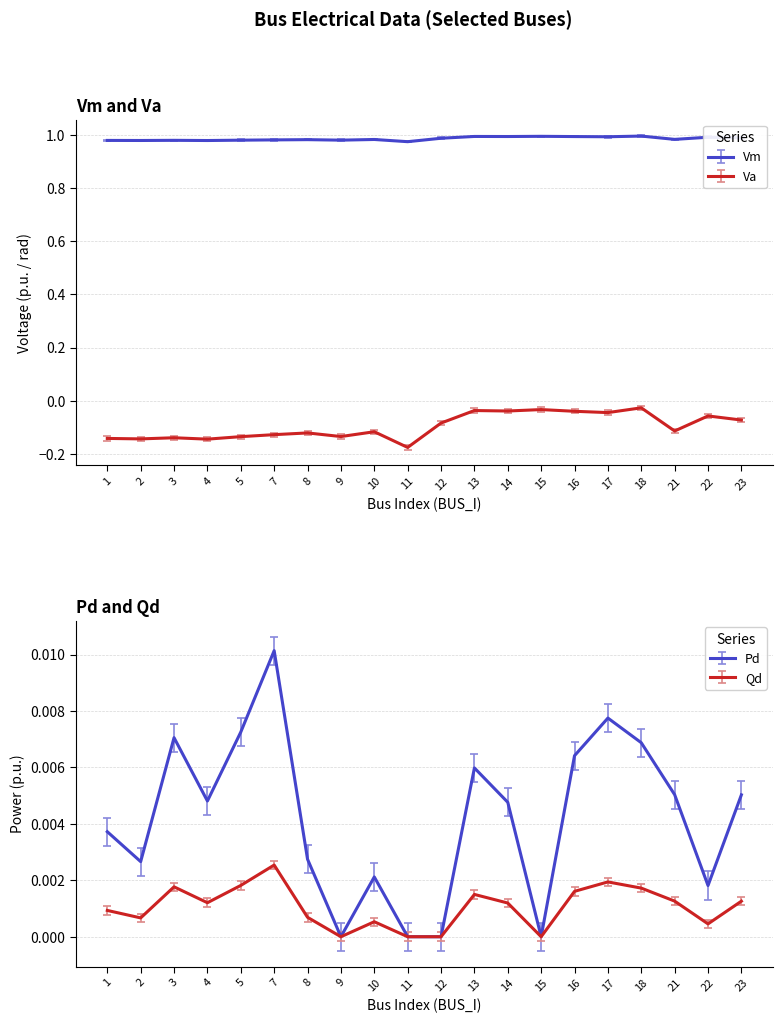

Which series changed the most between 2 and 9?

Va